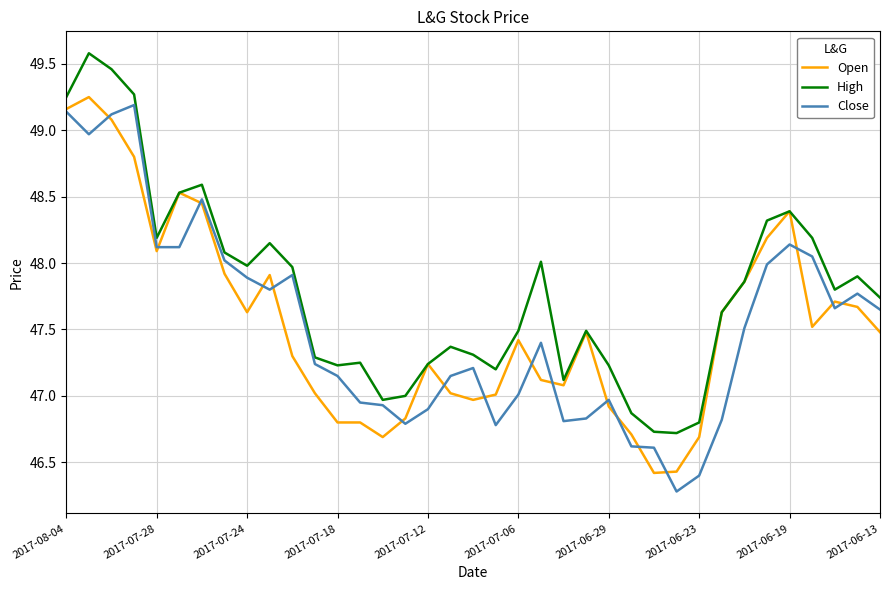

Which series has the largest total across all categories?

High